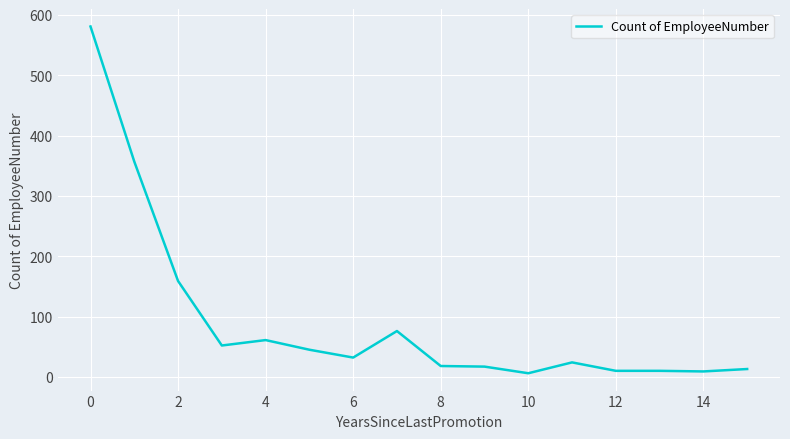

What is the difference between the second highest and second lowest values?

348